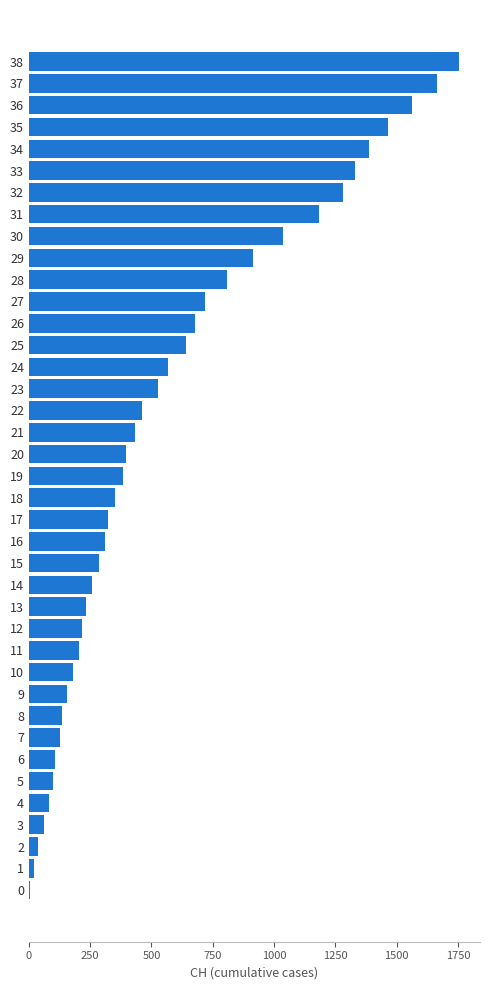

What is the sum of the values at 33 and 31?

2511